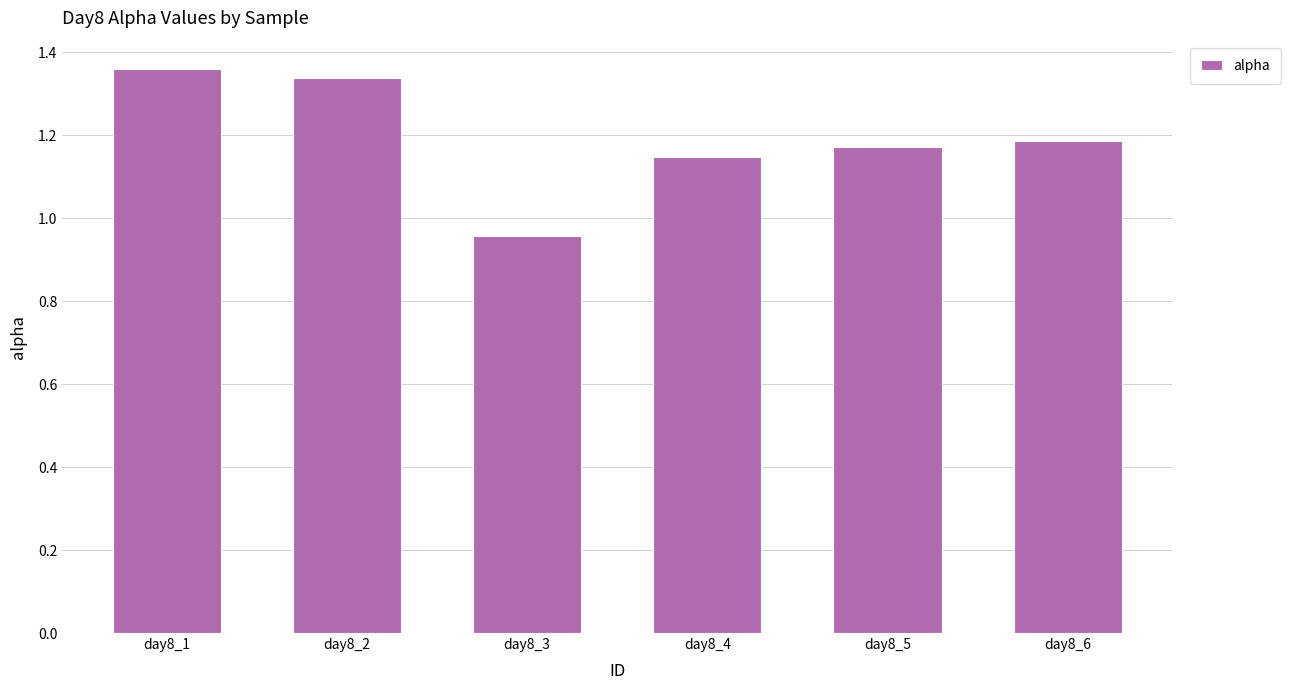

Count the values in the range 1 to 2.

5